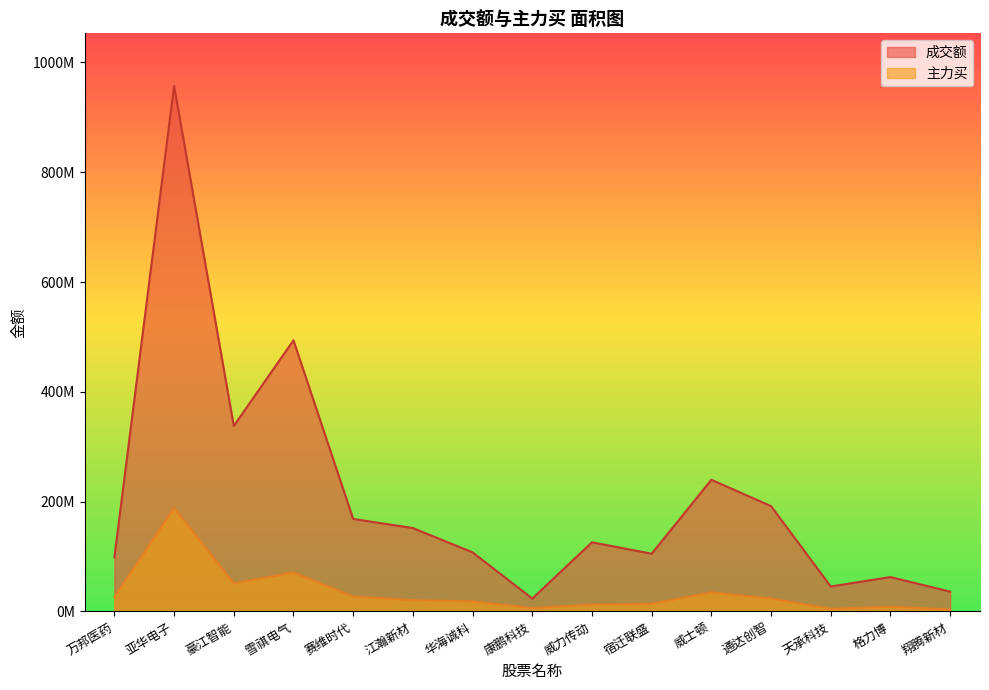

Which category has the lowest value across all series?

翔腾新材